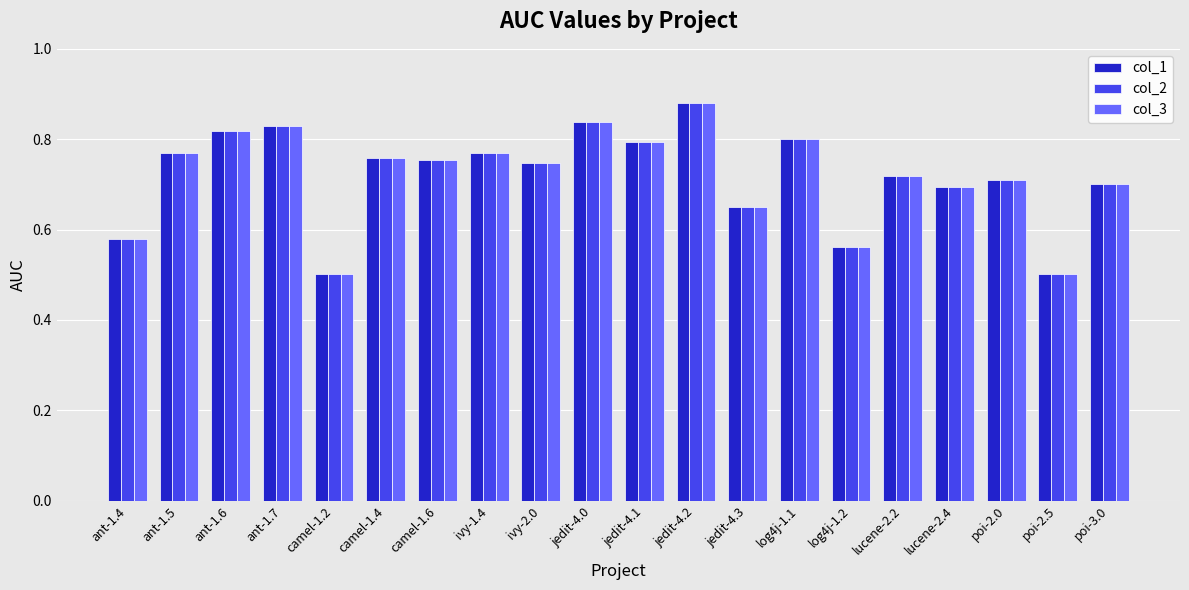

The value of col_2 at ant-1.7 is 1.4. True or false?

False